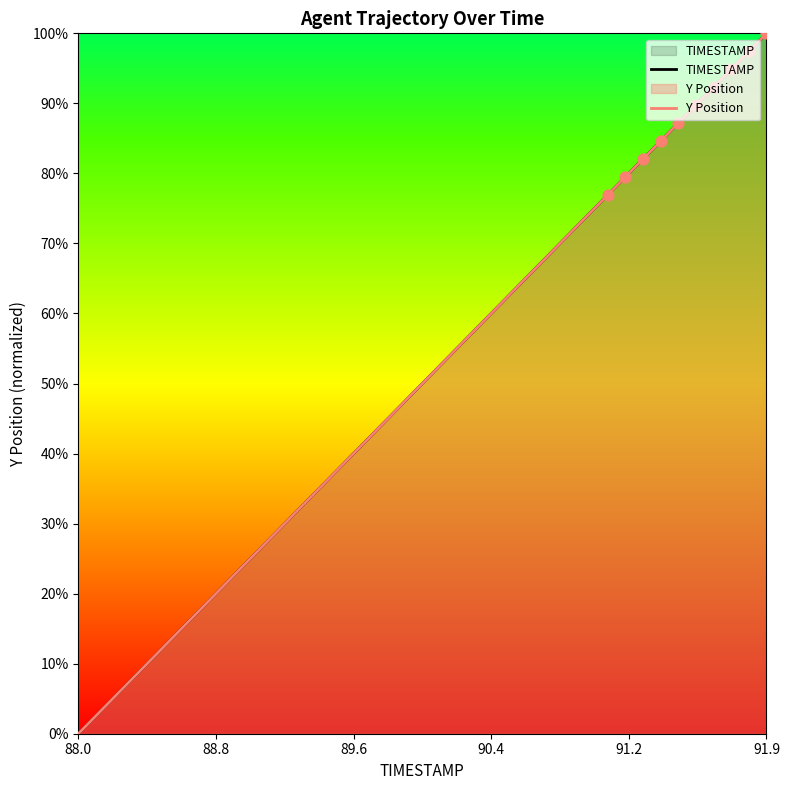

Is the value of Y Position at 24 greater than the value of TIMESTAMP at 39?

No